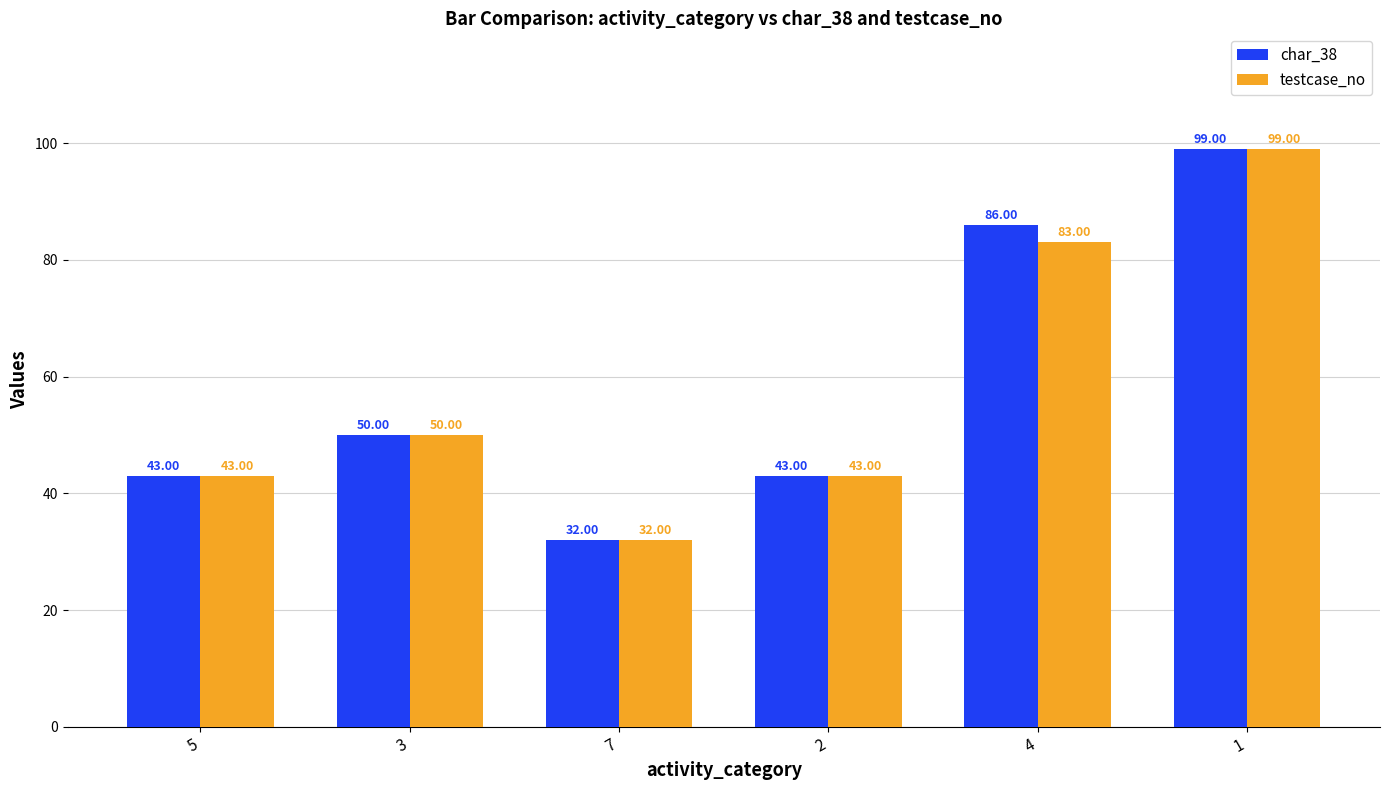

Which category has the highest value in the char_38 series?

1